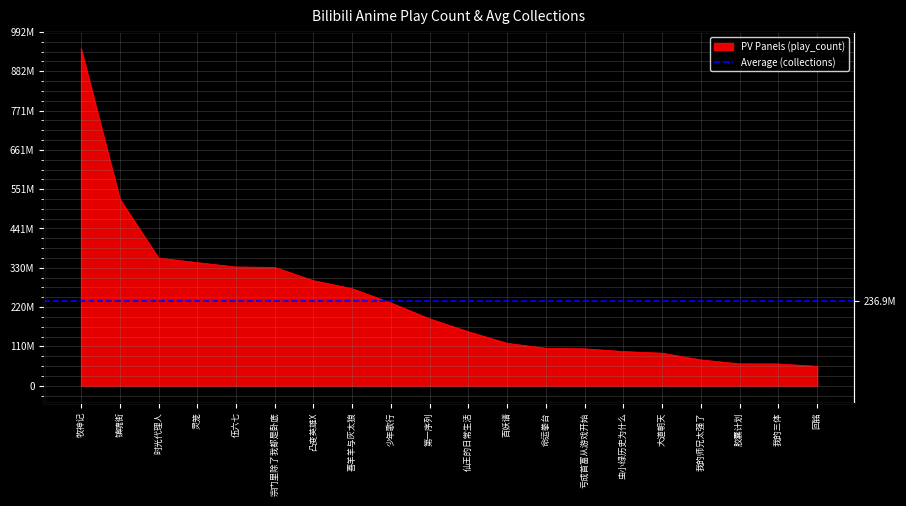

What is the change in value from 镇魂街 to 我的师兄太强了?

-451238665